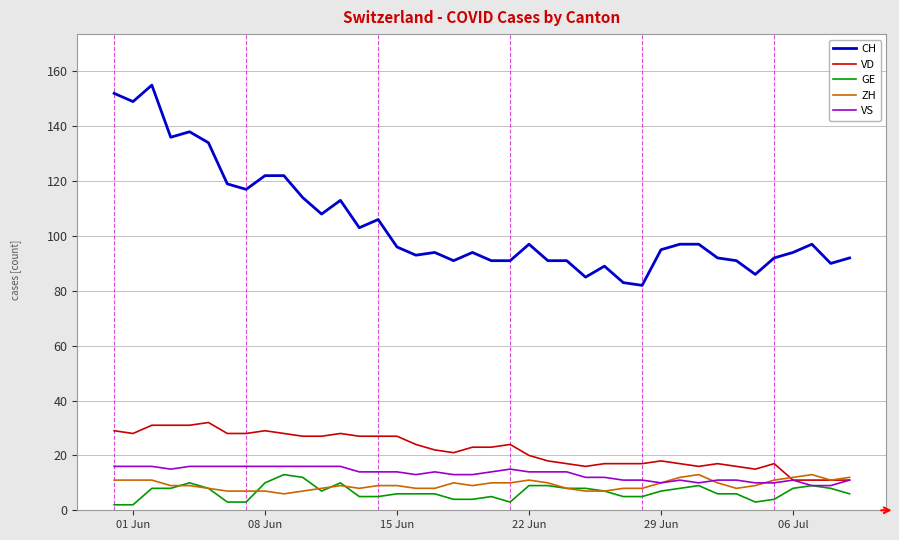

What is the maximum value shown in the chart?

155